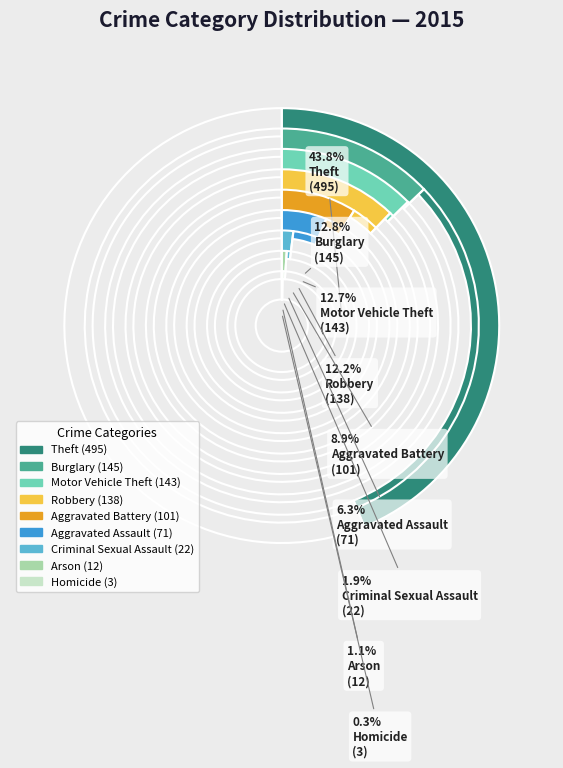

To the nearest percent, what percentage of the pie is Robbery?

12%